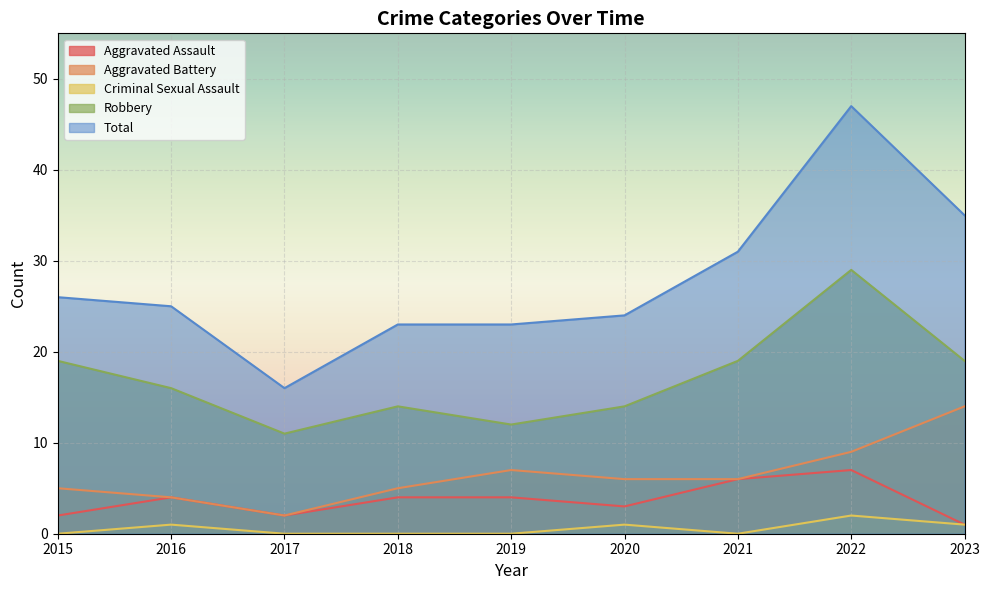

What is the value of the Robbery point at the 6th from the left?

14